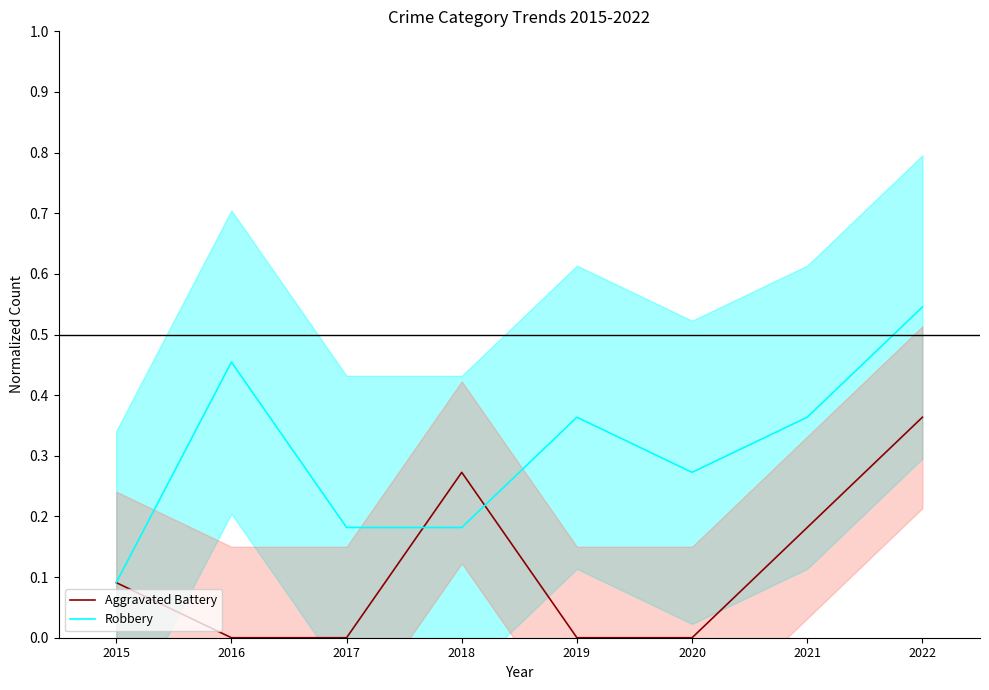

True or false: Robbery has more than 0 interior local peaks.

True